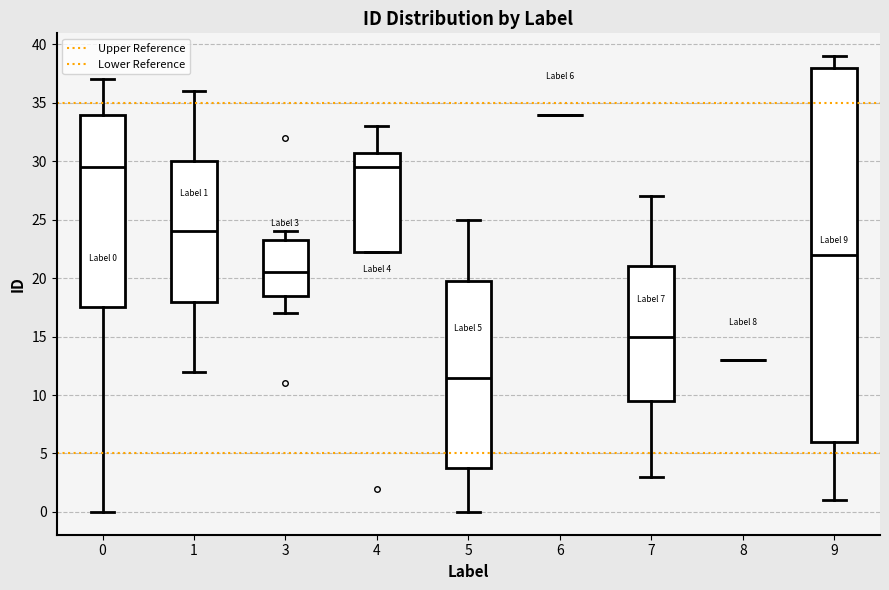

Which box is the tallest, from its lower edge to its upper edge?

9